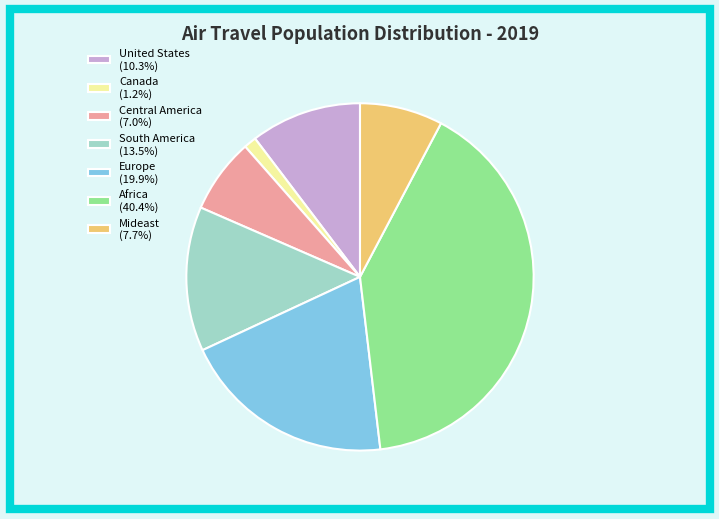

Is it true that United States is 10% of the pie?

True